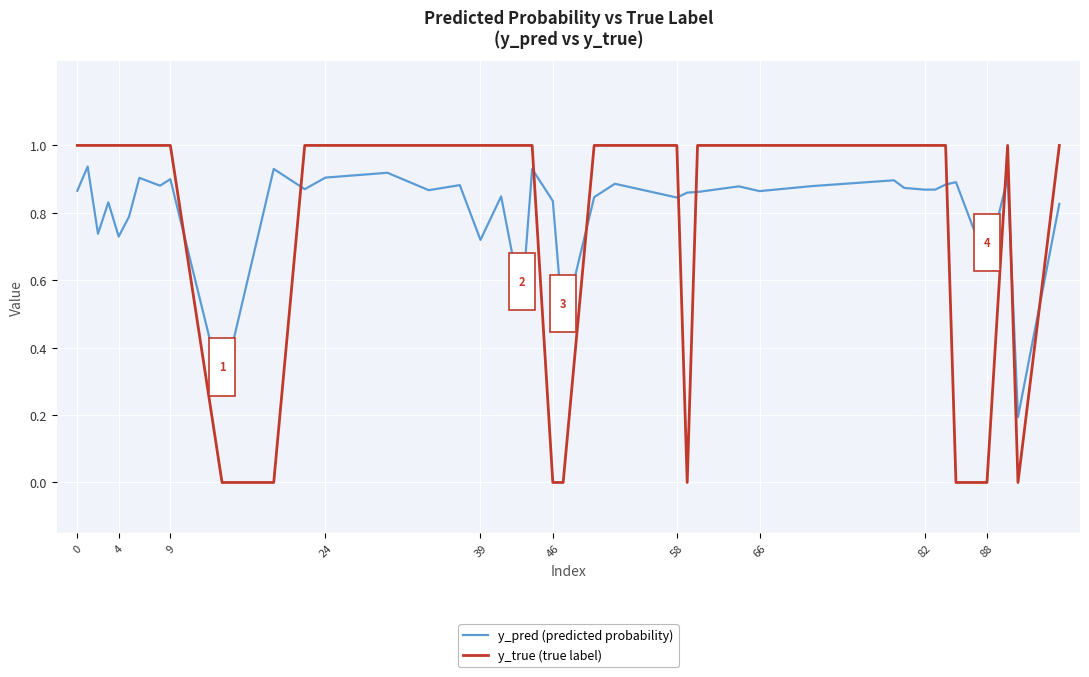

List the series in order of their peak value, lowest first.

y_pred (predicted probability), y_true (true label)